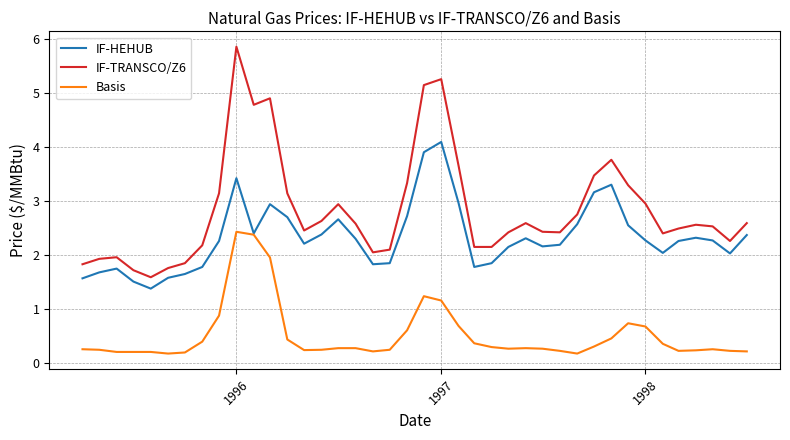

Rank the series by their average value, from lowest to highest.

Basis, IF-HEHUB, IF-TRANSCO/Z6